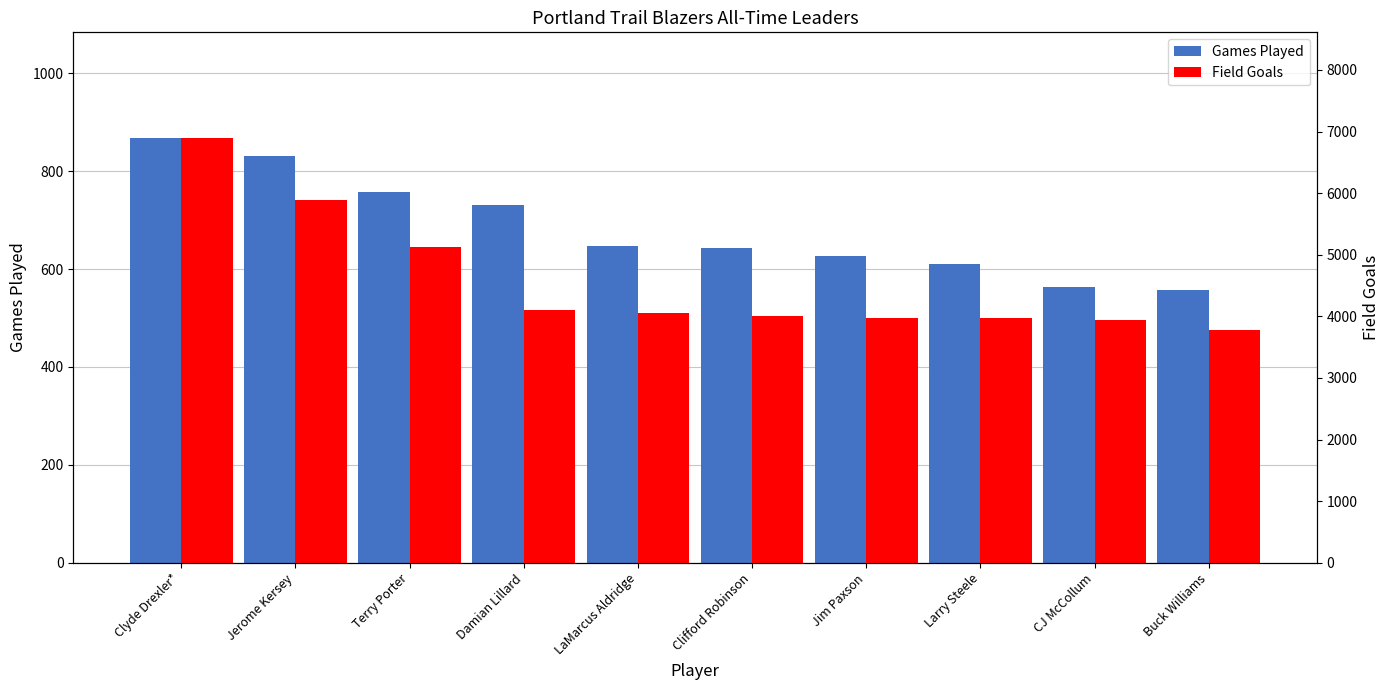

Between Damian Lillard and LaMarcus Aldridge, which series saw the biggest shift?

Games Played